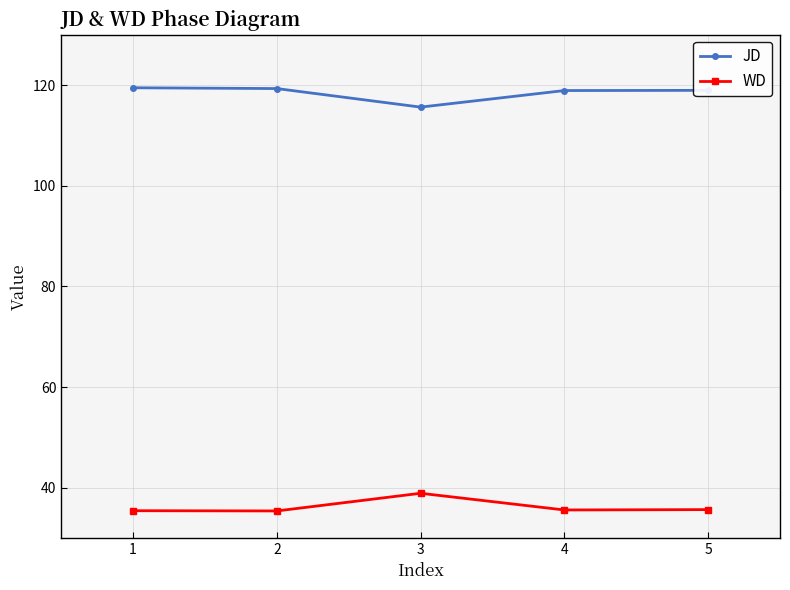

Rank the series by their maximum value, from lowest to highest.

WD, JD